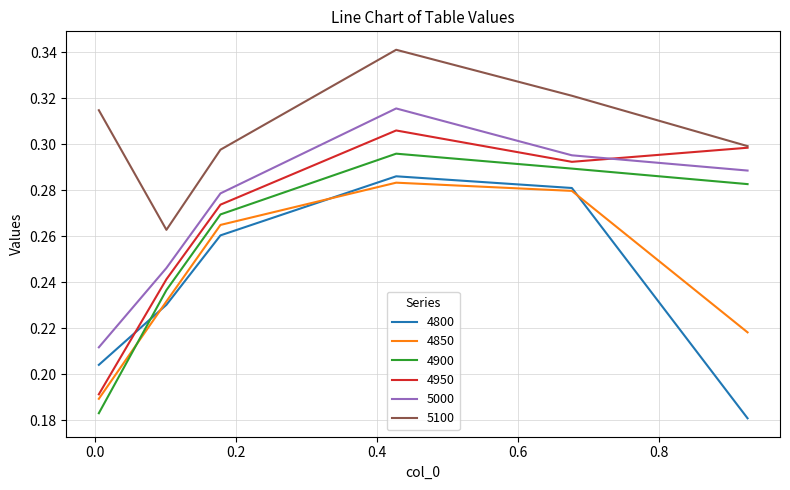

Which series has the largest total across all categories?

5100